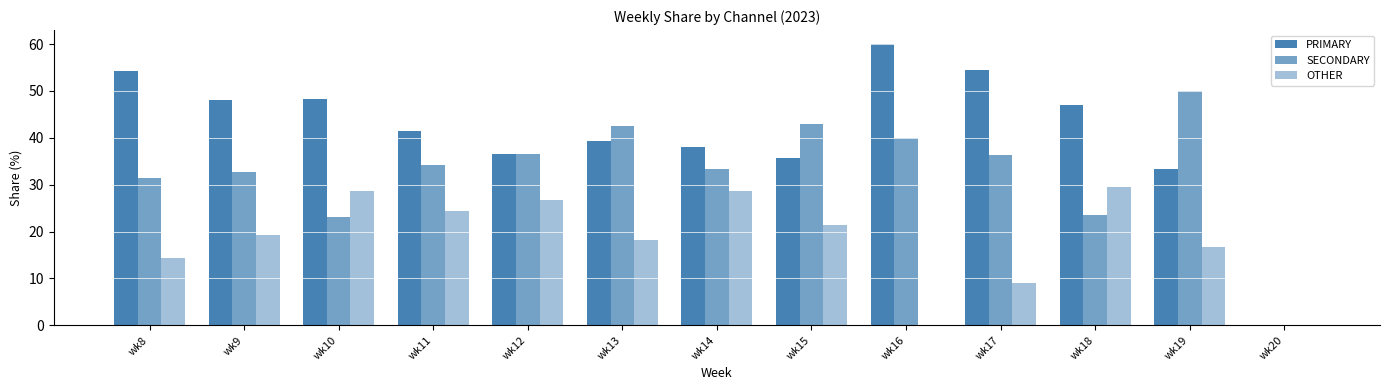

How many data points in SECONDARY are above 34?

7